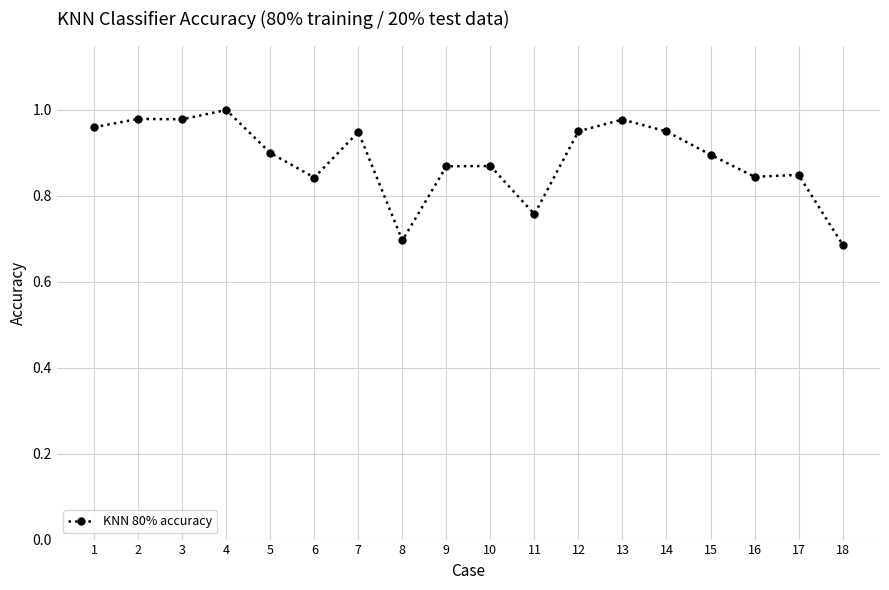

True or false: there are more than 2 points higher than both neighbors.

True